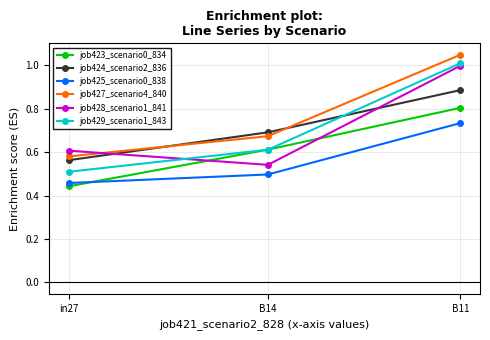

At which category does the chart reach its peak across all series?

B11